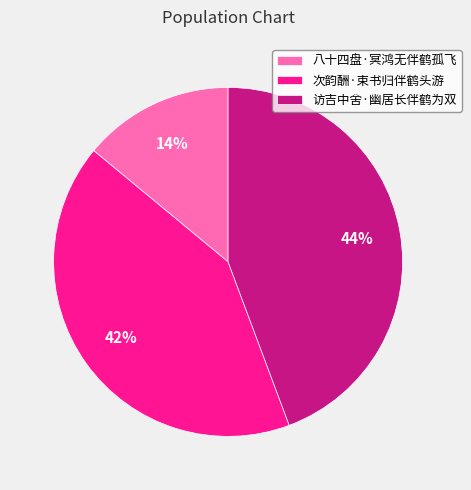

Between 访吉中舍·幽居长伴鹤为双 and 八十四盘·冥鸿无伴鹤孤飞, which is larger?

访吉中舍·幽居长伴鹤为双